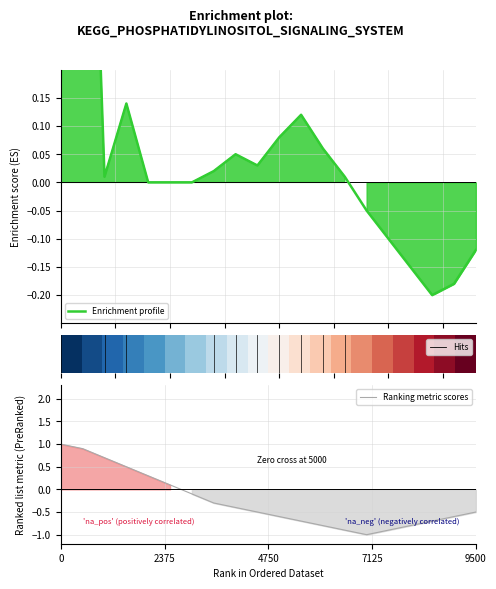

What is the maximum value shown in the chart?

1.1